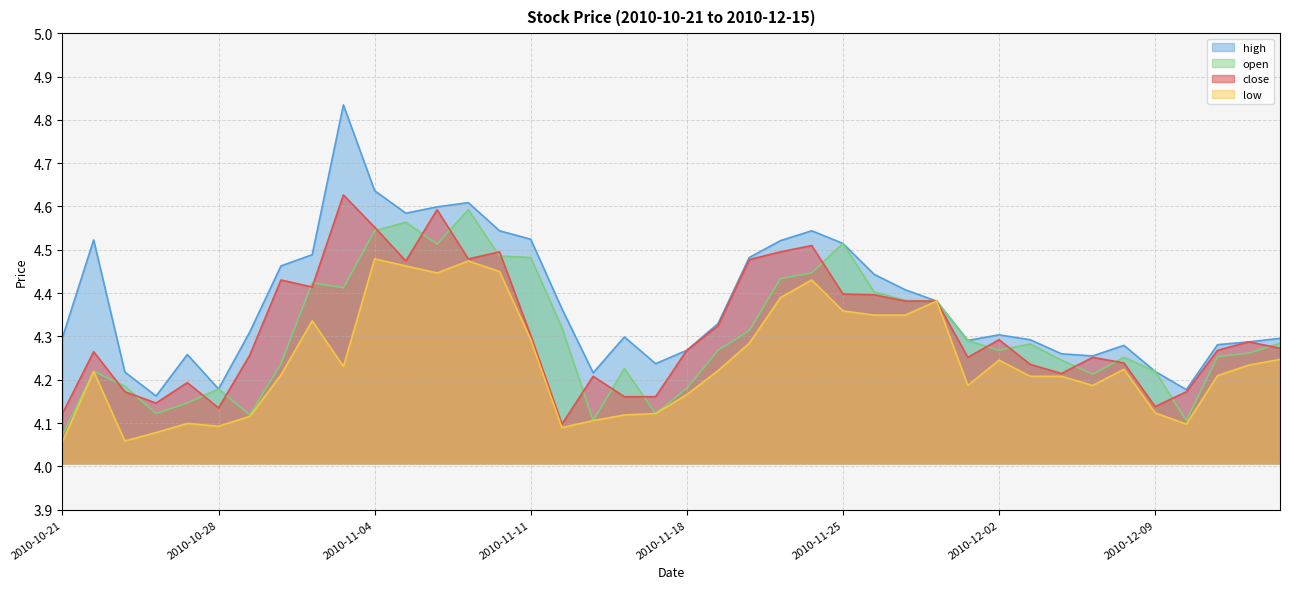

Which series has the largest total across all categories?

high